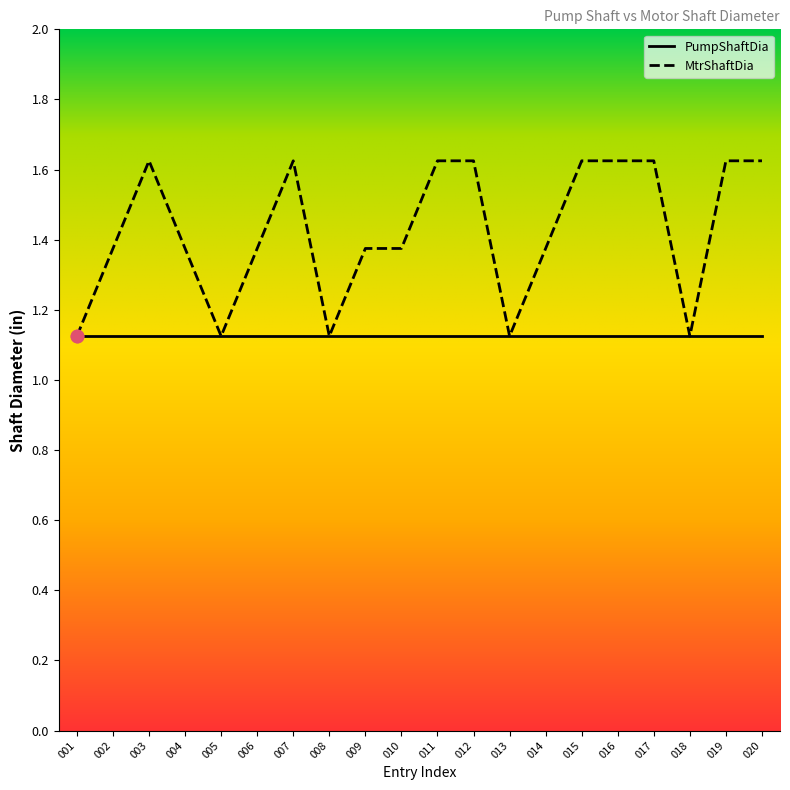

Between 005 and 010, which is larger?

010